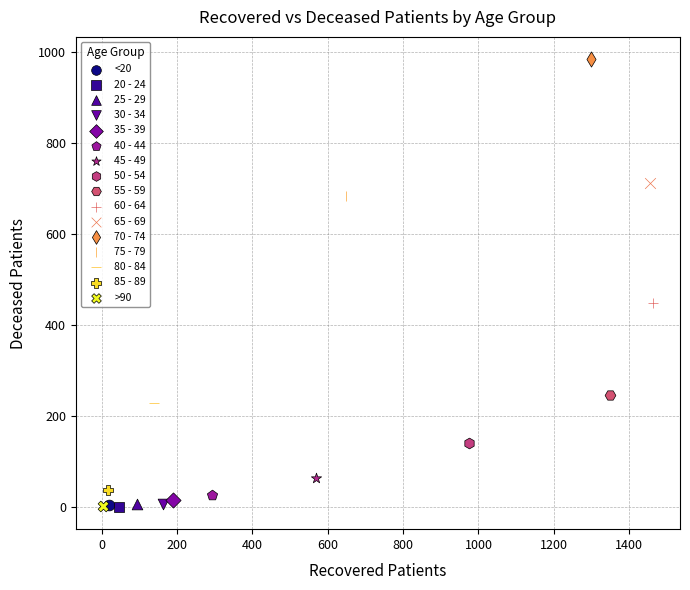

Which series contains the highest Y value?

70 - 74